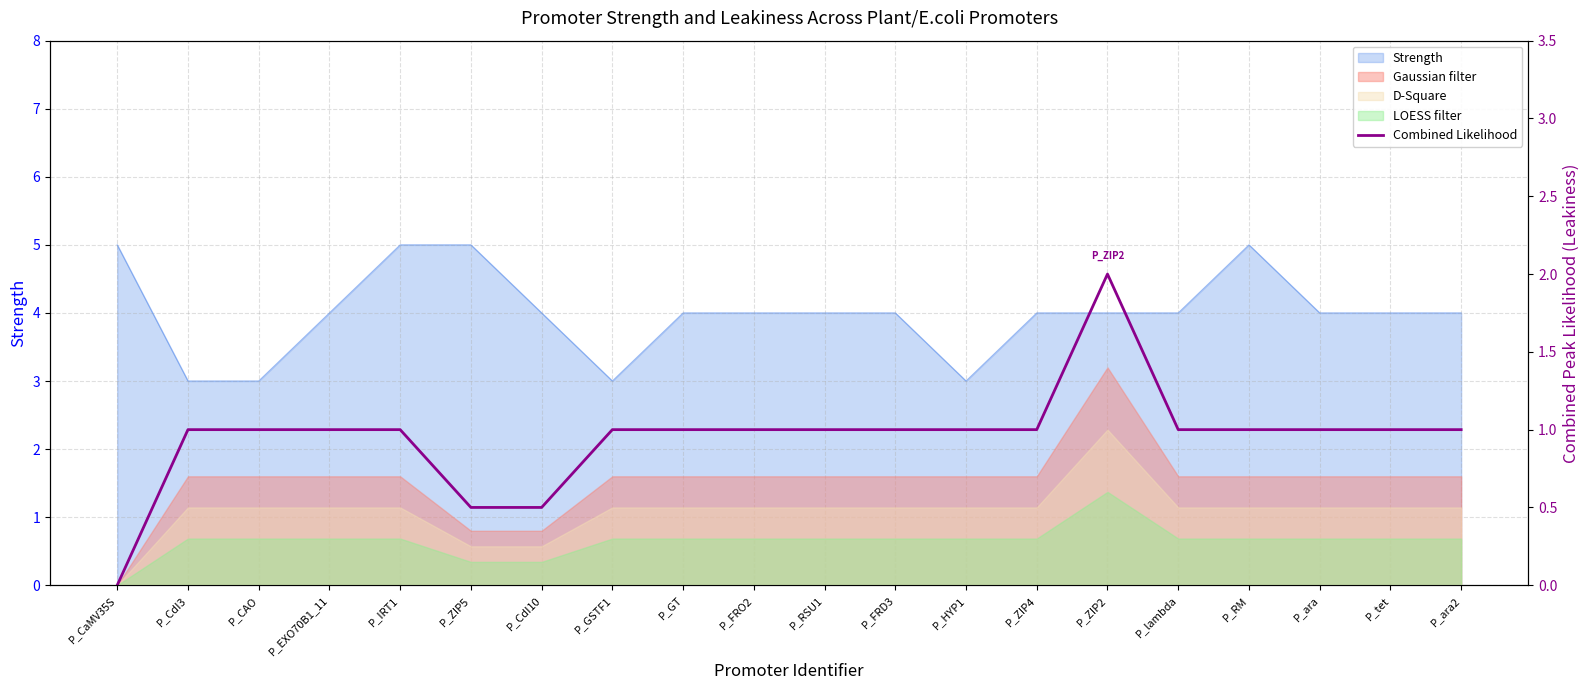

Where is the data nearest to the value 1?

P_CdI3